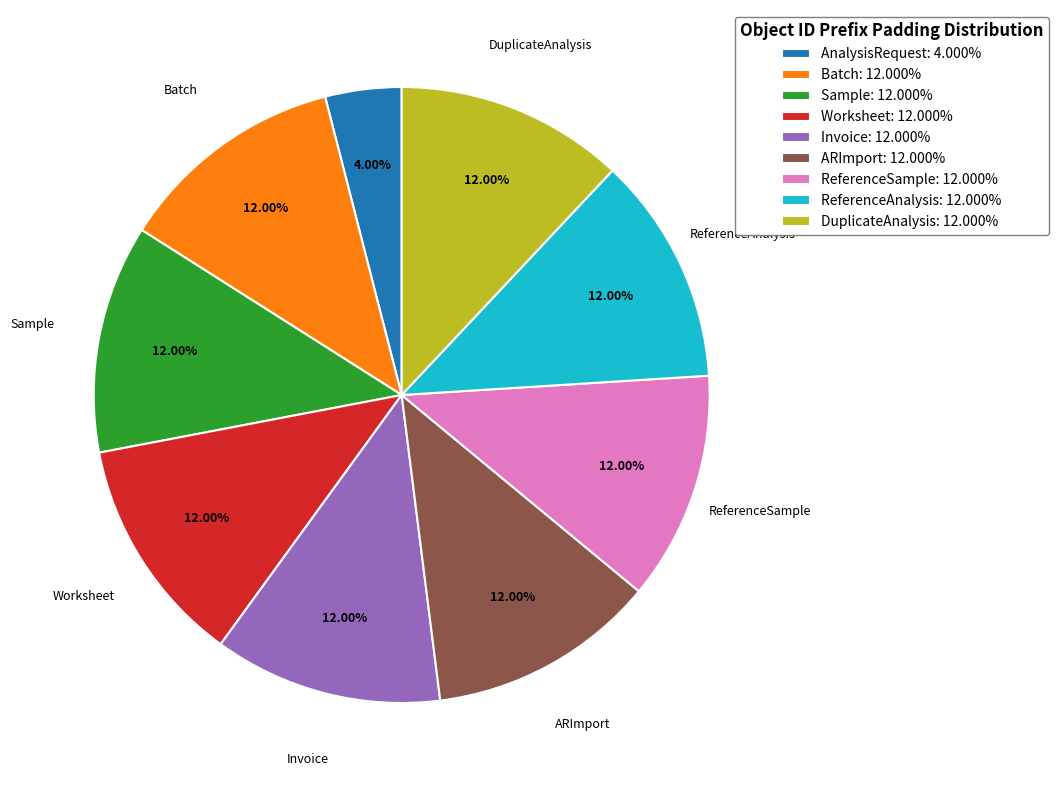

The ReferenceAnalysis slice represents 12% of the pie. True or false?

True